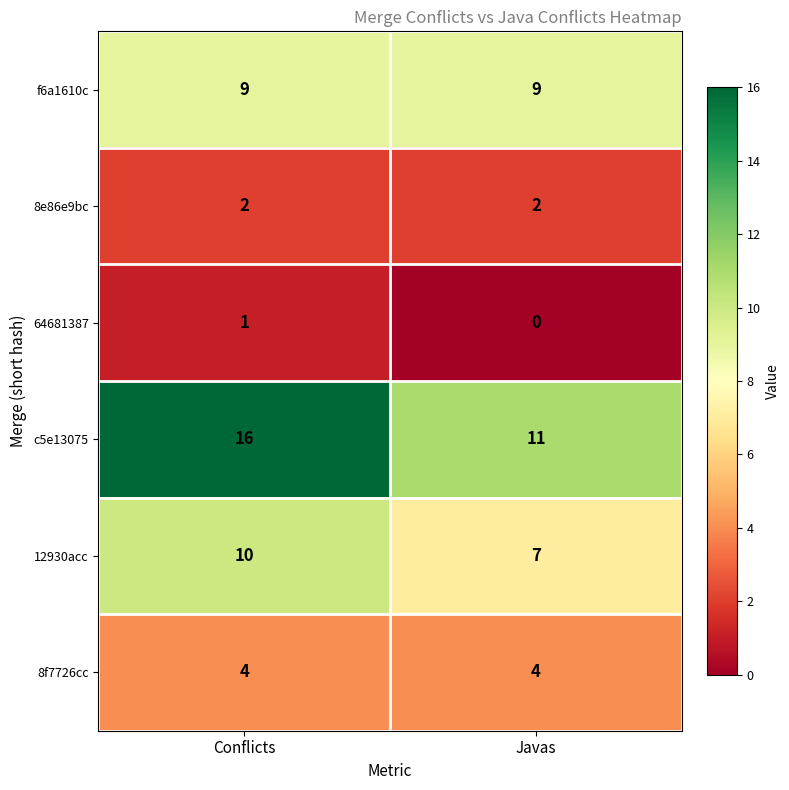

Which label corresponds to the largest value in the chart?

Conflicts